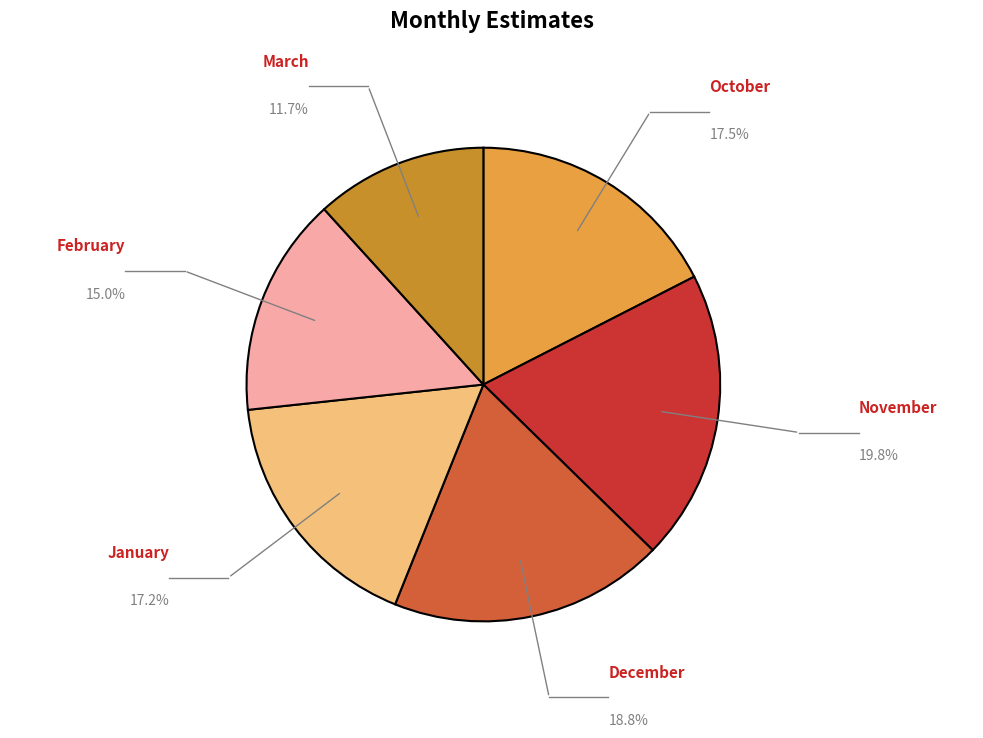

Is there a majority slice in this chart?

No